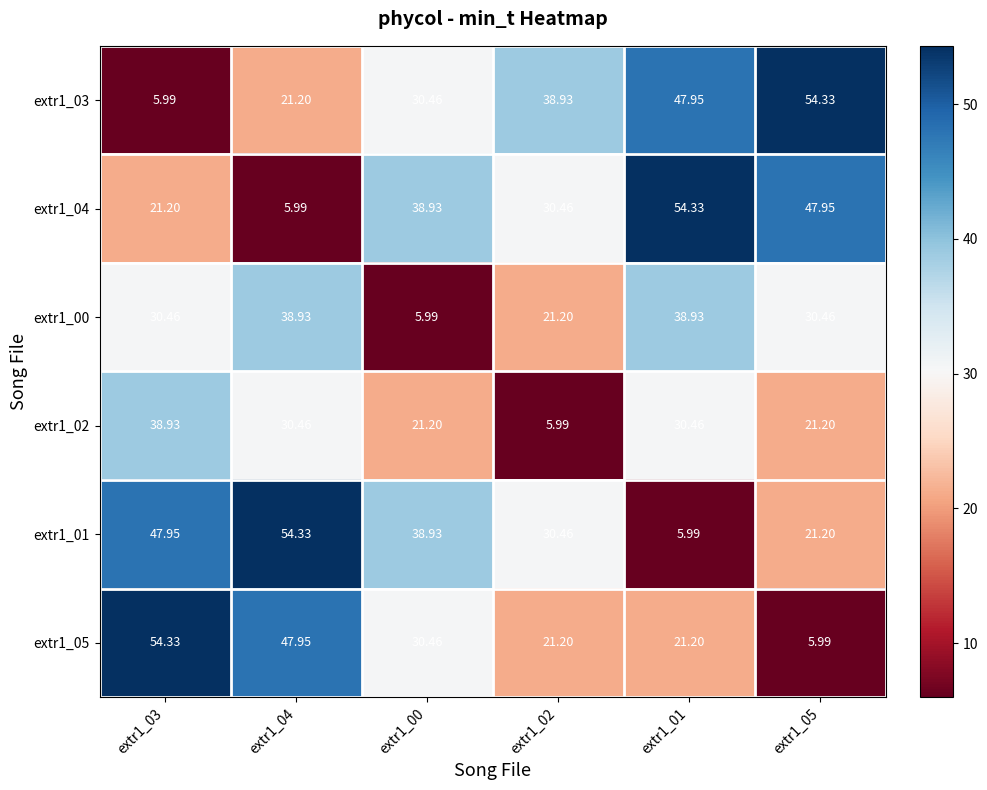

How many series are shown in this chart?

6